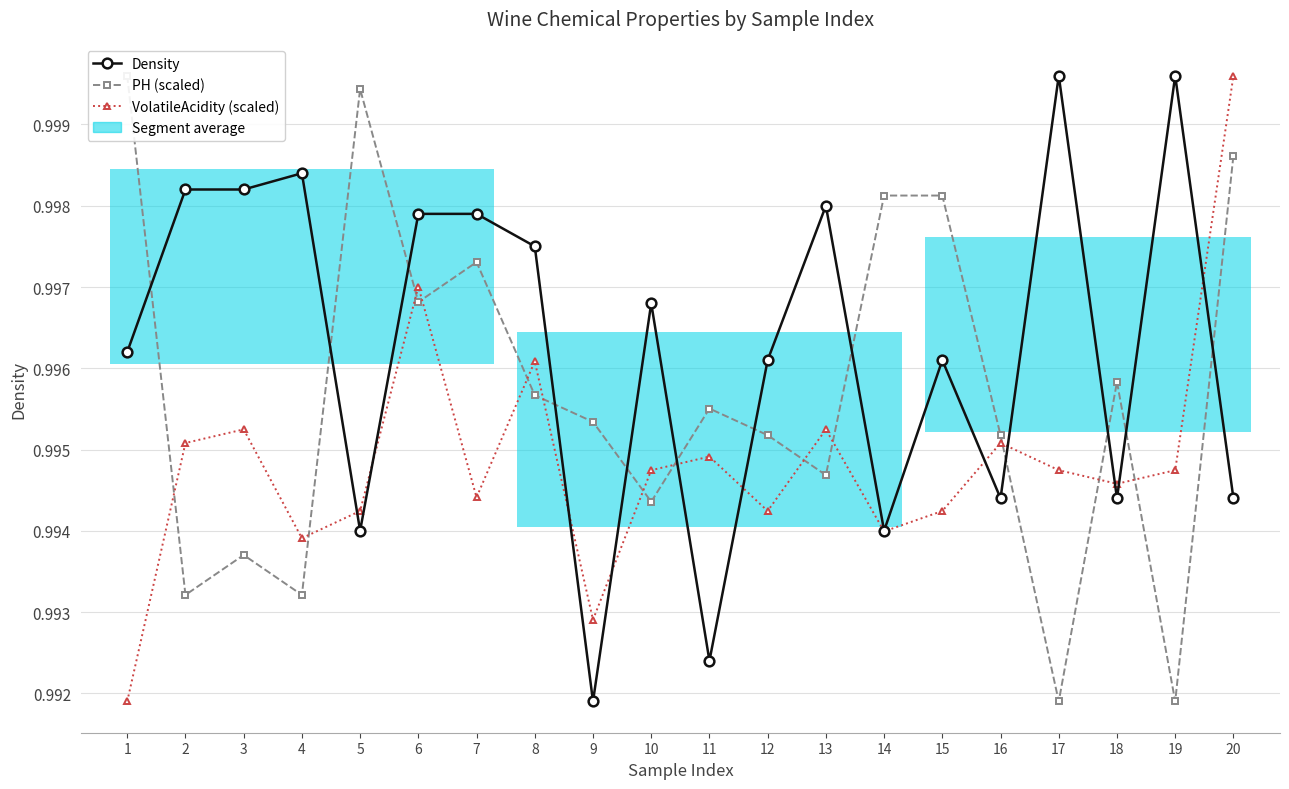

Reading left to right, extract all data points from this chart.

Density: 1=1.0	2=1.0	3=1.0	4=1.0	5=1.0	6=1.0	7=1.0	8=1.0	9=1.0	10=1.0	11=1.0	12=1.0	13=1.0	14=1.0	15=1.0	16=1.0	17=1.0	18=1.0	19=1.0	20=1.0
PH (scaled): 1=1.0	2=1.0	3=1.0	4=1.0	5=1.0	6=1.0	7=1.0	8=1.0	9=1.0	10=1.0	11=1.0	12=1.0	13=1.0	14=1.0	15=1.0	16=1.0	17=1.0	18=1.0	19=1.0	20=1.0
VolatileAcidity (scaled): 1=1.0	2=1.0	3=1.0	4=1.0	5=1.0	6=1.0	7=1.0	8=1.0	9=1.0	10=1.0	11=1.0	12=1.0	13=1.0	14=1.0	15=1.0	16=1.0	17=1.0	18=1.0	19=1.0	20=1.0